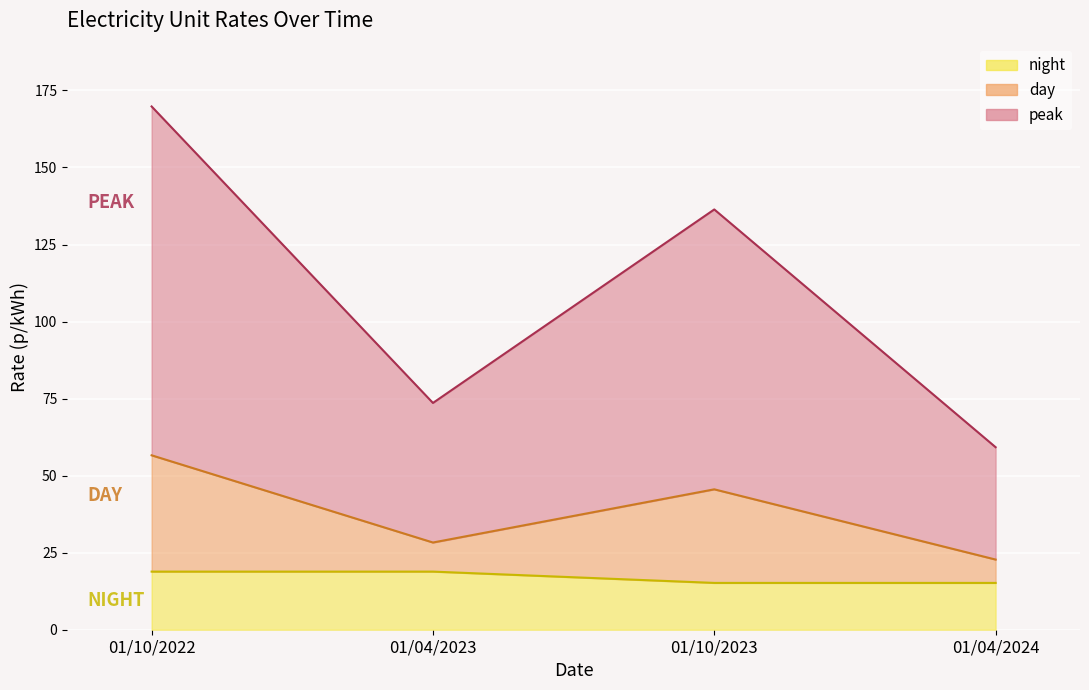

Which series has the largest total across all categories?

peak